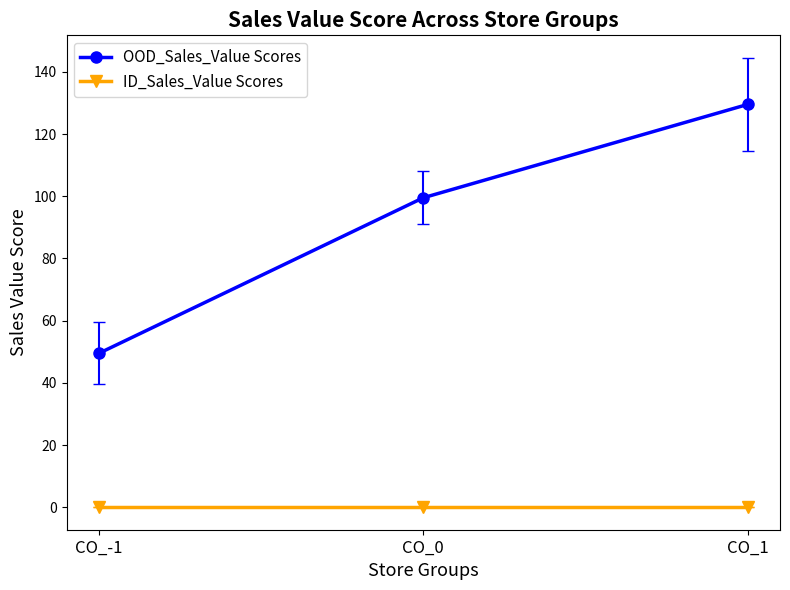

What is the difference between the maximum and minimum values in the OOD_Sales_Value Scores series?

80.0